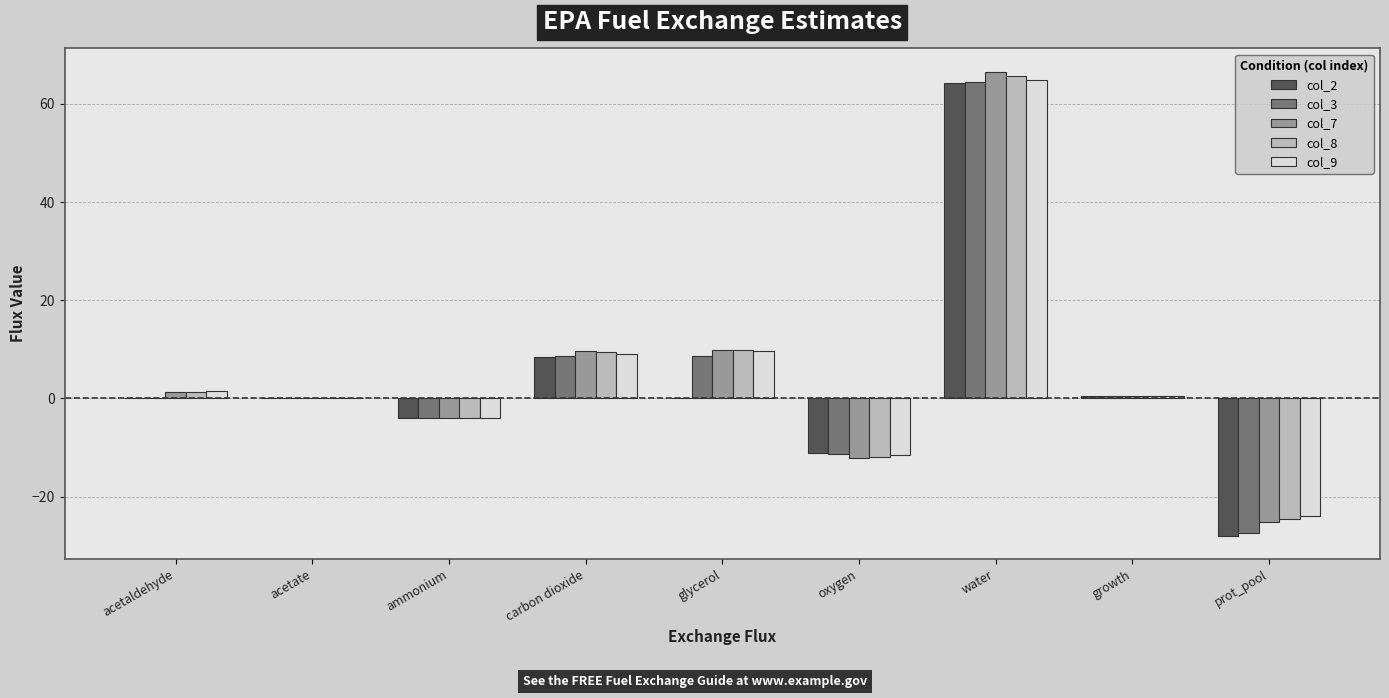

What is the average value of the col_9 series?

5.2